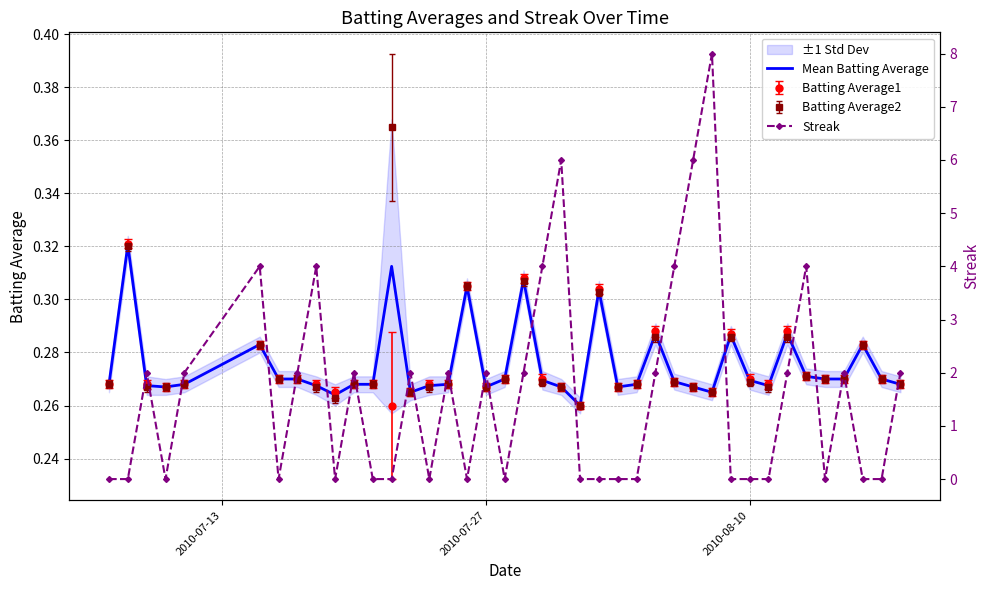

Rank the series by their average value, from lowest to highest.

Mean Batting Average, Streak